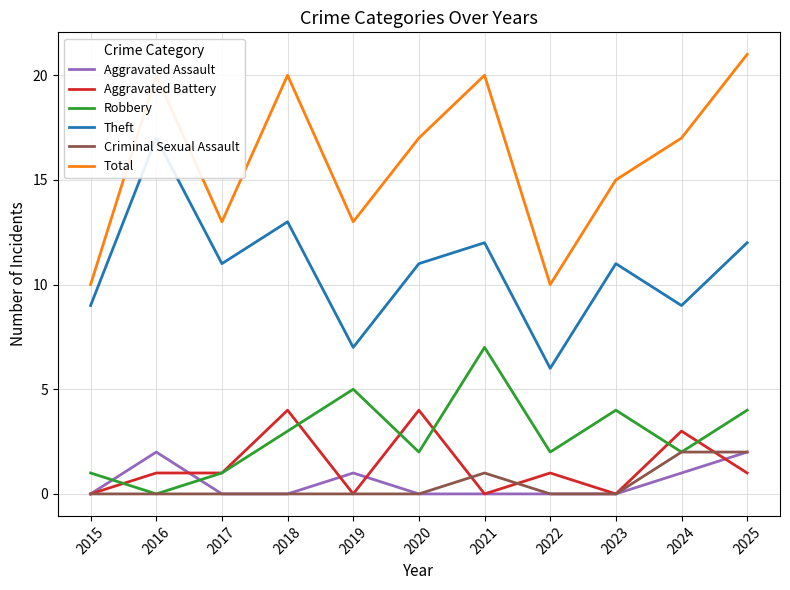

Between 2023 and 2024, which series saw the biggest shift?

Aggravated Battery